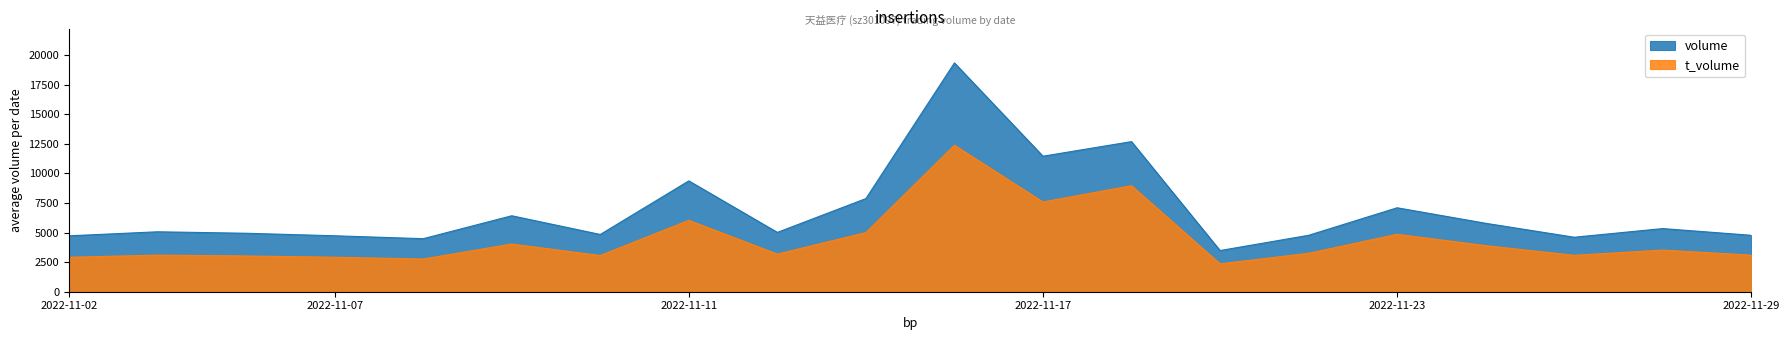

How many values in the volume series exceed 5069?

9